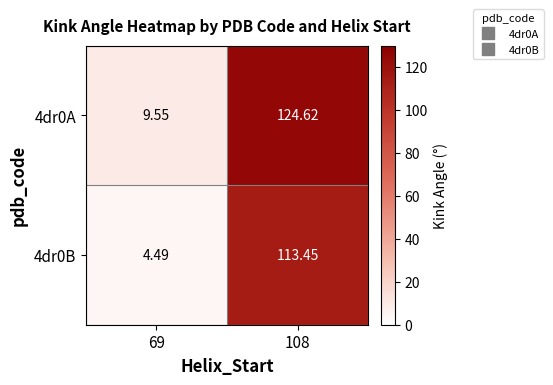

Which series has the widest spread of values?

4dr0A